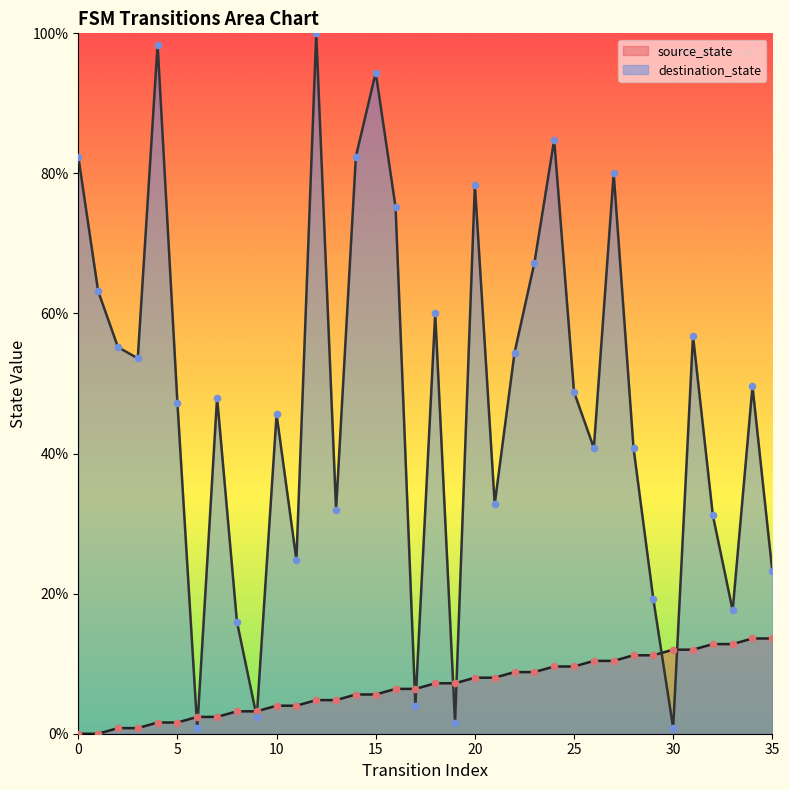

Is the value of destination_state at 5 greater than the value of source_state at 20?

Yes